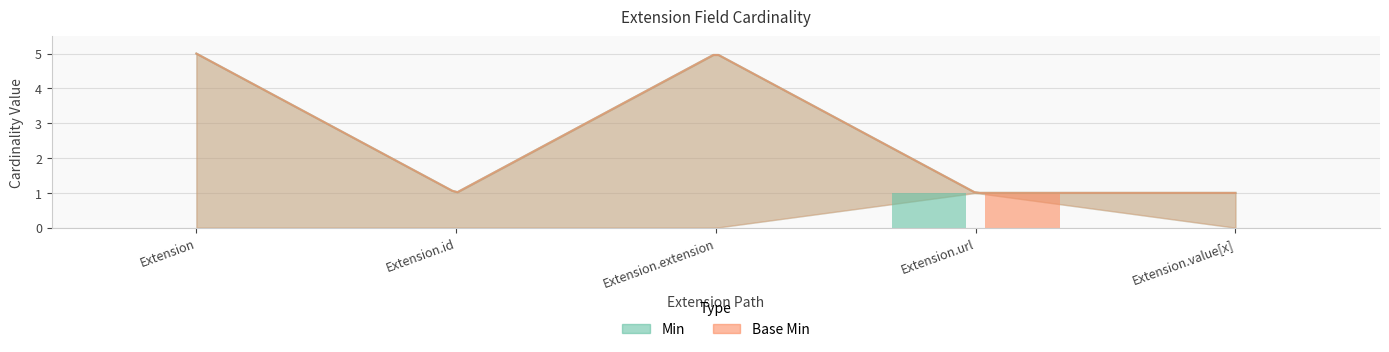

Does the chart contain stacked bars?

No